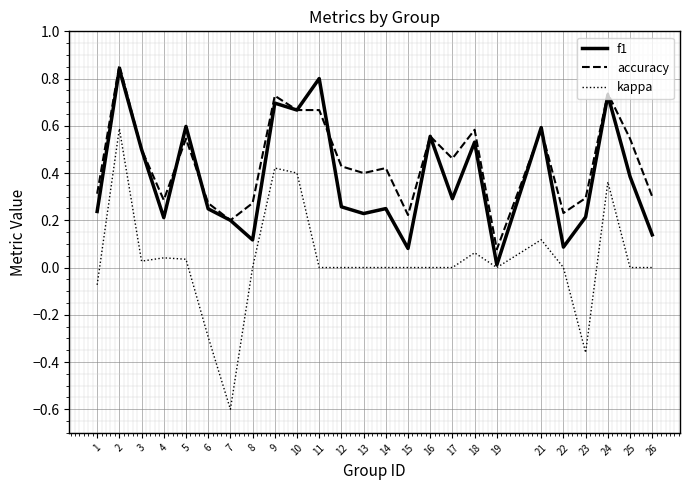

Where is the first local minimum for kappa?

3